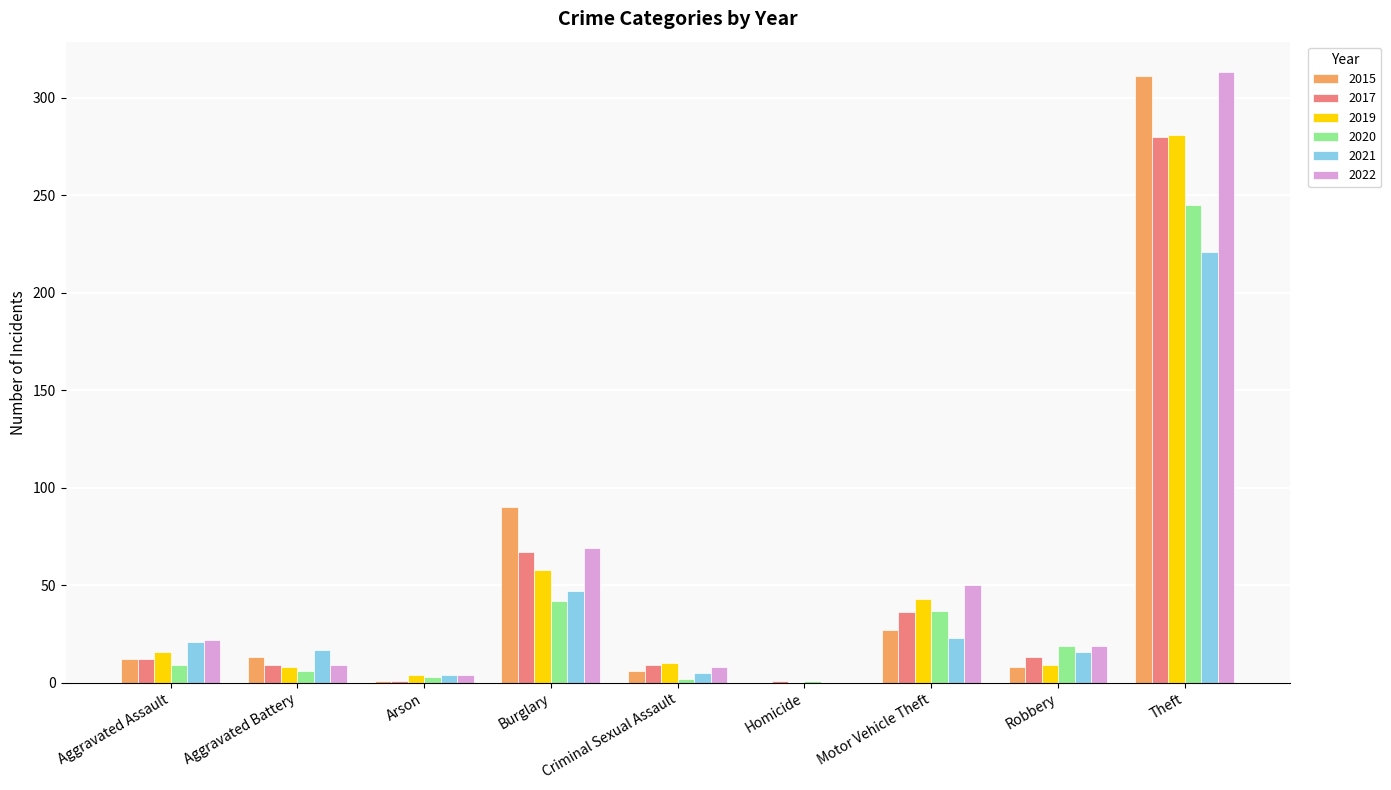

Where is 2020 nearest to the value 123?

Burglary